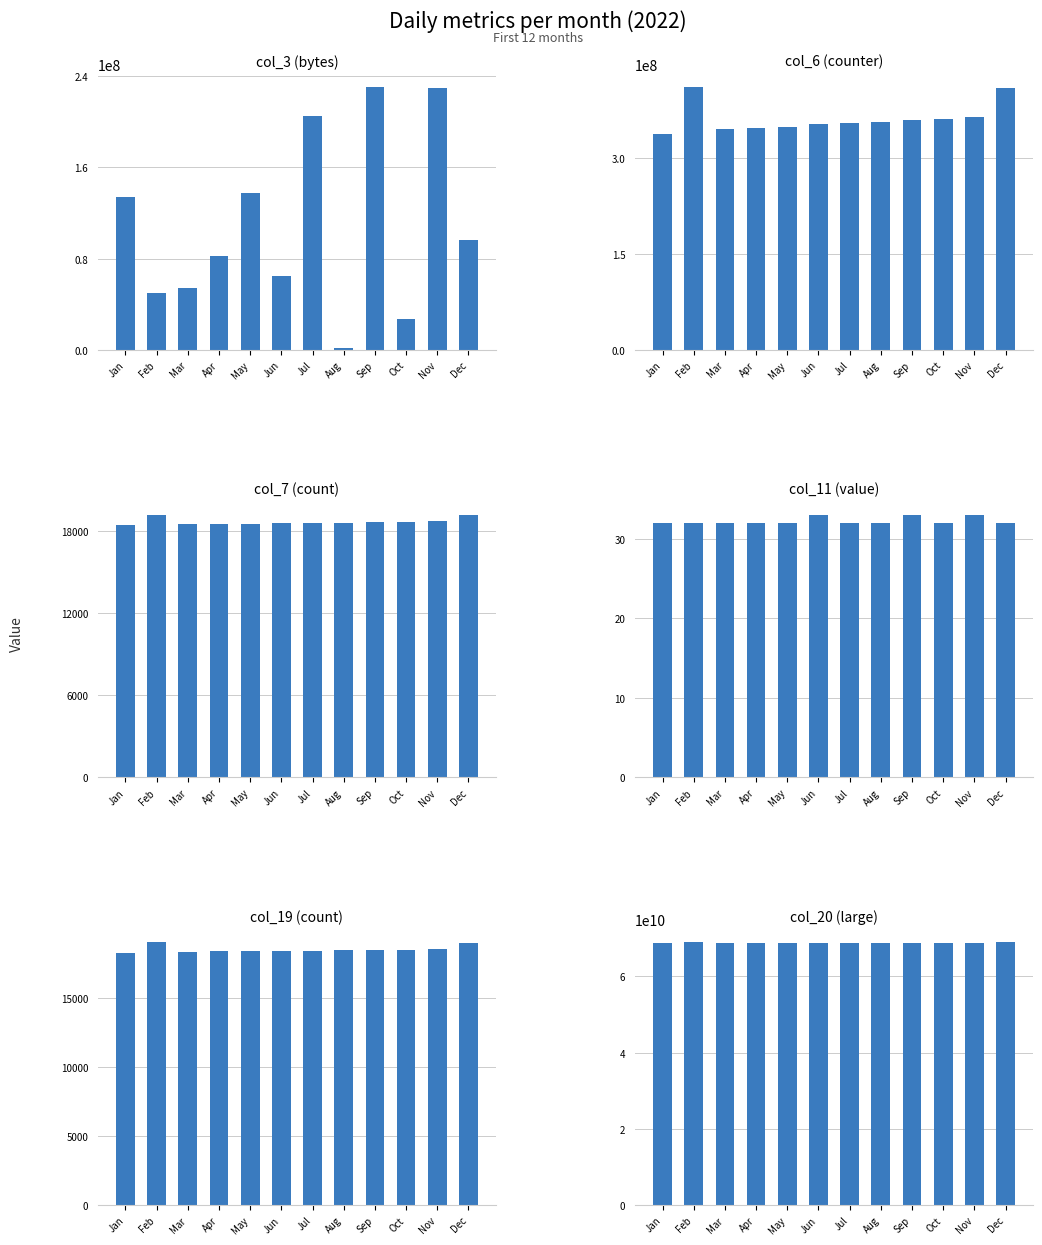

What is the greatest value displayed?

68947556128